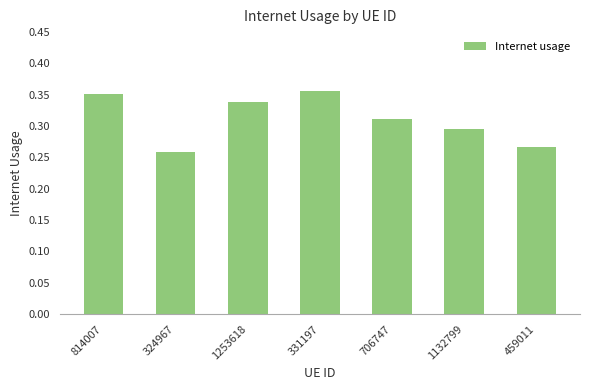

Rank the categories by value from lowest to highest.

324967, 459011, 1132799, 706747, 1253618, 814007, 331197